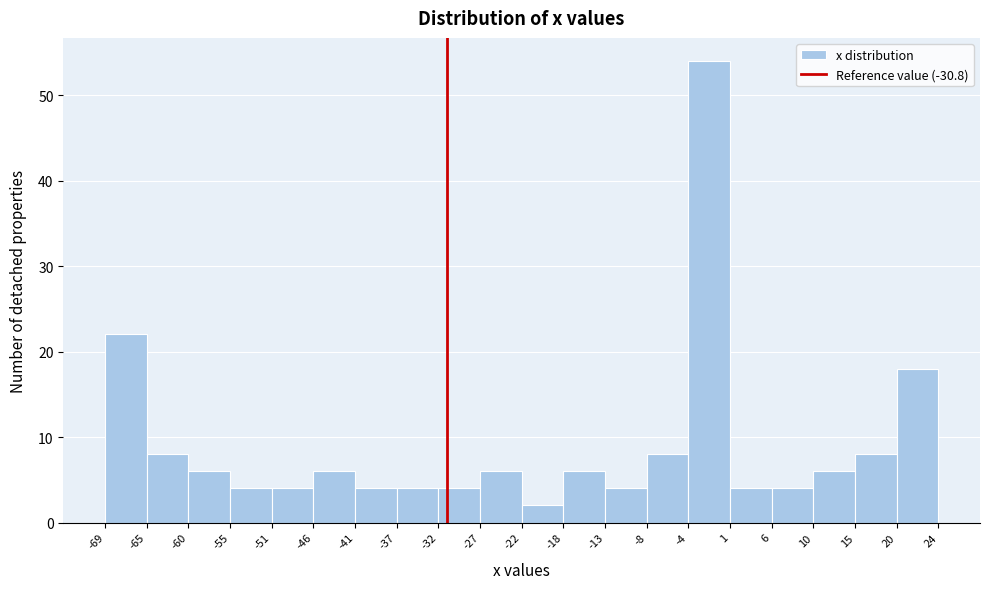

How tall is the bar that spans -22 to -18 on the x-axis? The values are not printed on the chart, so give them approximately, as read against the axis.

2